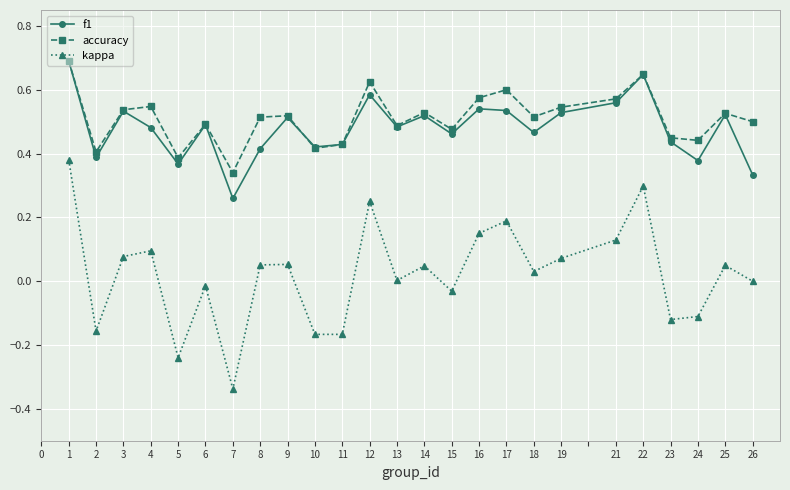

In f1, how many points are lower than both neighbors (excluding endpoints)?

8